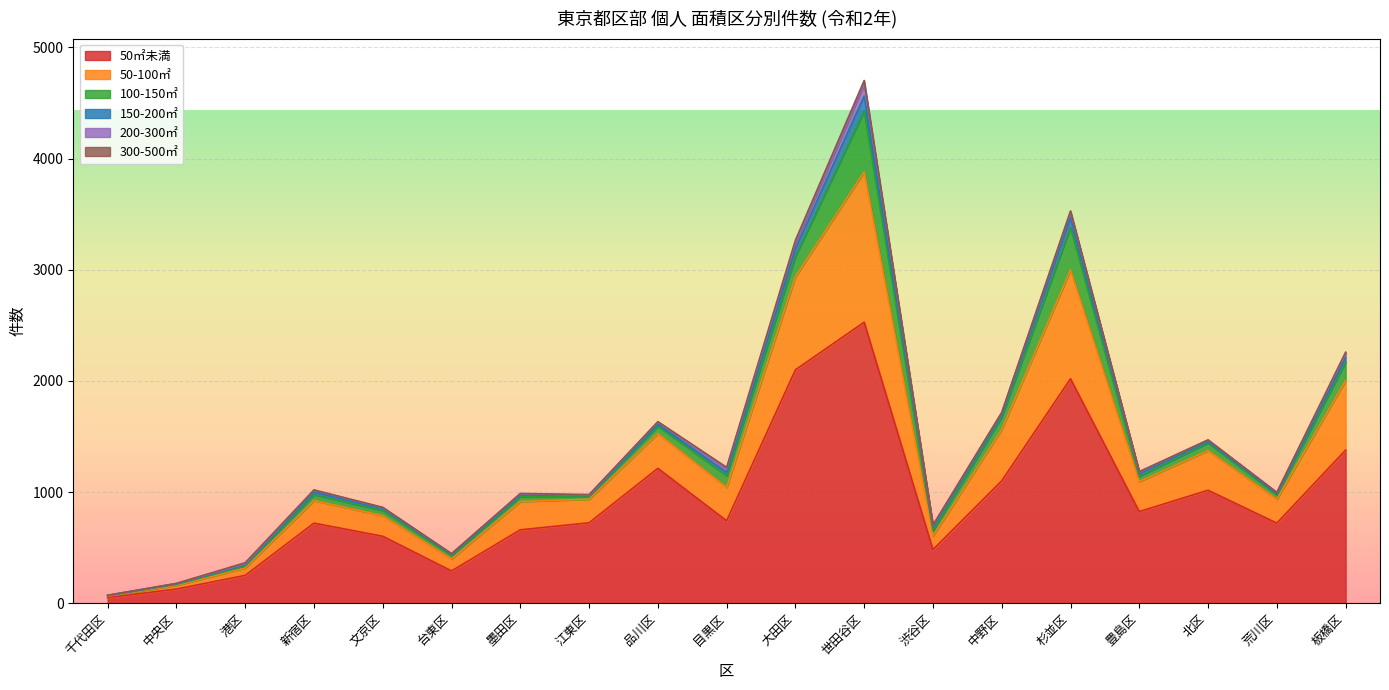

What is the difference between the 150-200㎡ values at 中央区 and 台東区?

5